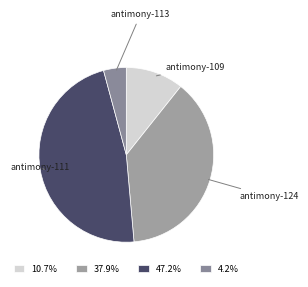

Does any single category account for the majority?

No